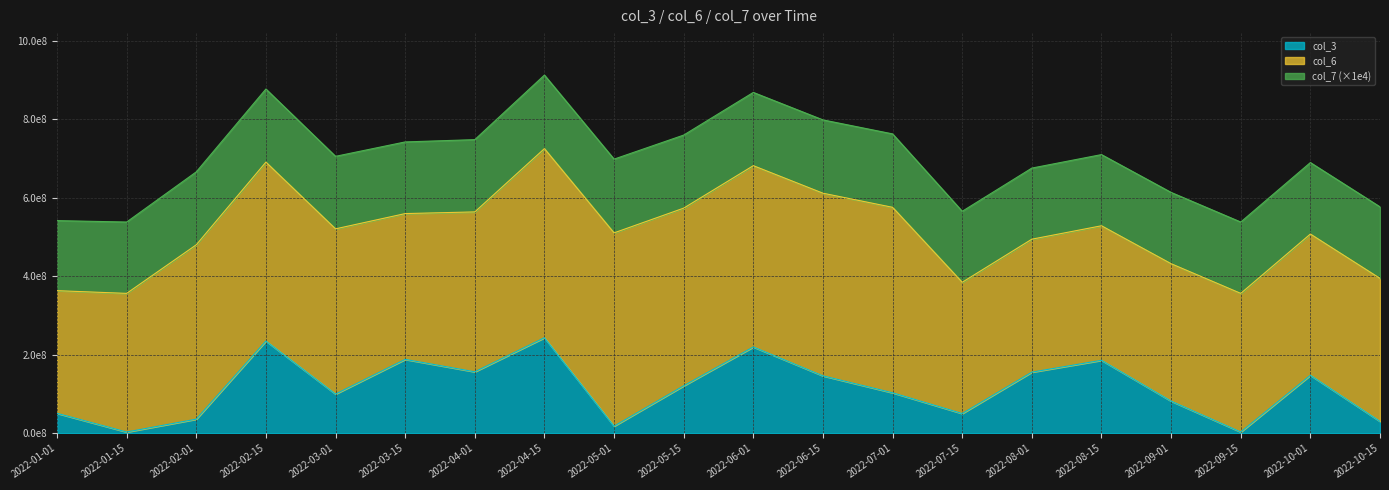

How many interior local valleys does the col_3 series have?

6